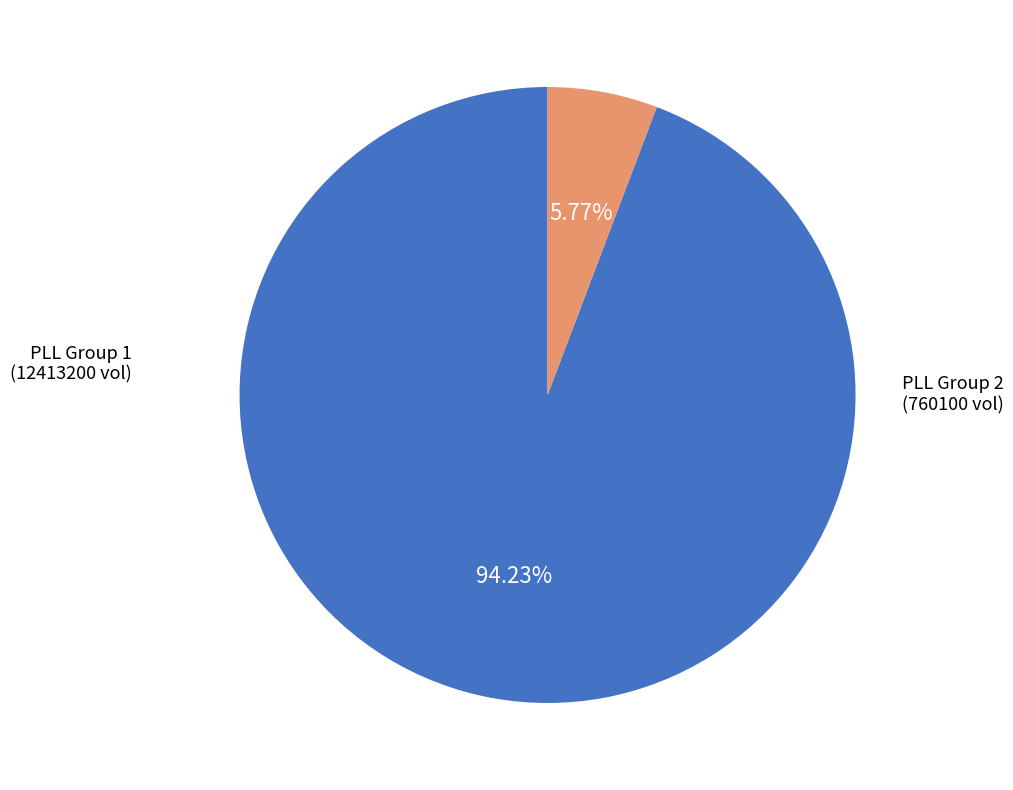

To the nearest percent, what is the average slice percentage?

50%